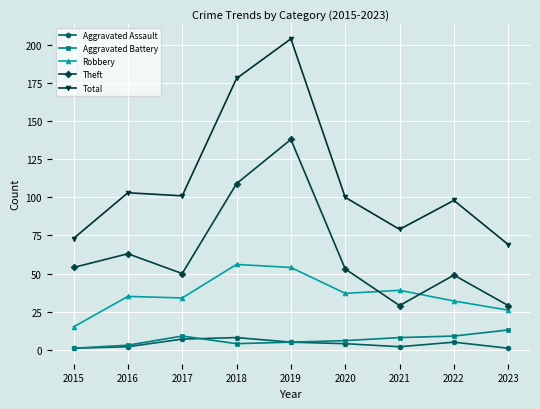

True or false: Aggravated Battery has a value of 9 at 2022.

True